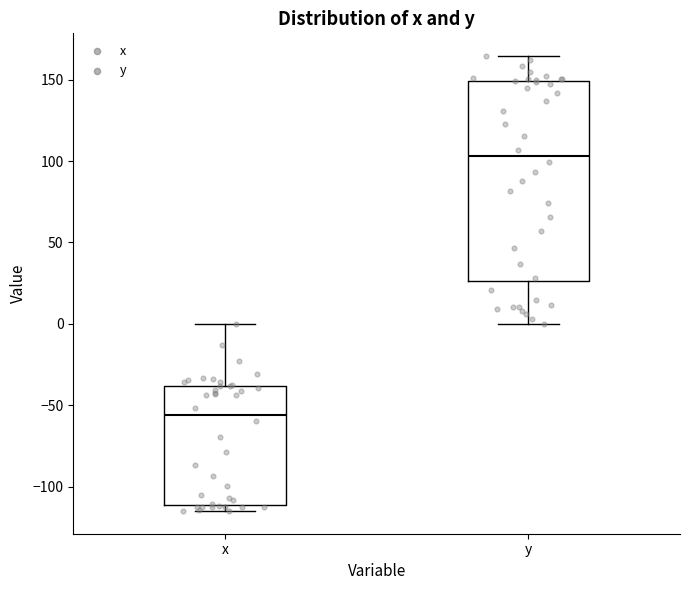

Reading left to right, transcribe this box plot: for each box, give where its median line is, the range the box spans, and where its two whiskers end, as read against the y-axis. The values are not printed on the chart, so give them approximately, as read against the axis.

x: median -55, box -110 to -40, whiskers -115 to 0
y: median 105, box 25 to 150, whiskers 0 to 165